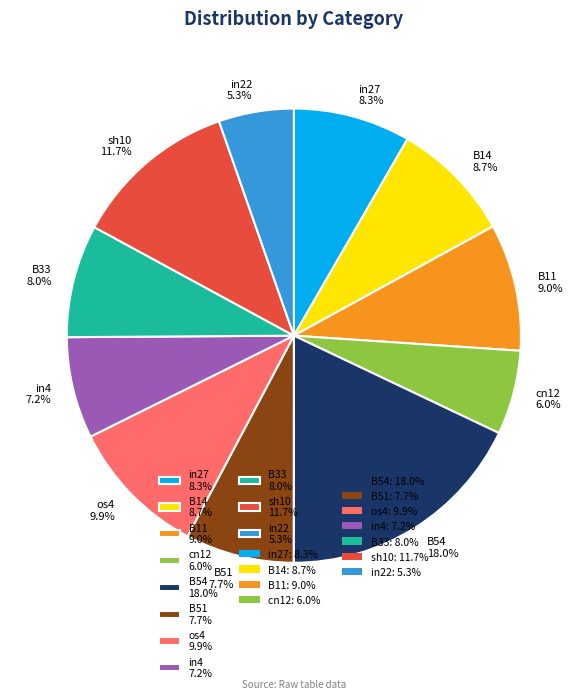

To the nearest percent, what portion does in4 represent?

7%